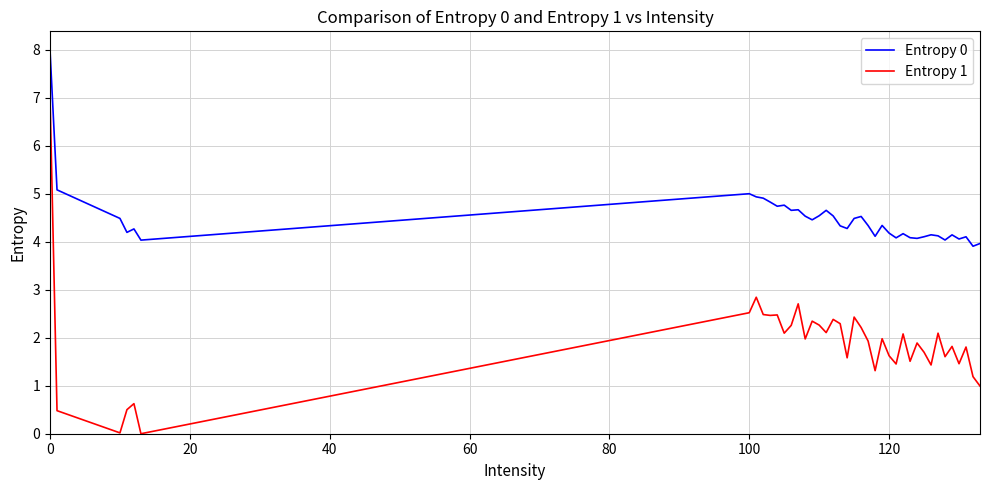

What is the difference between the maximum and minimum values in the Entropy 0 series?

4.1